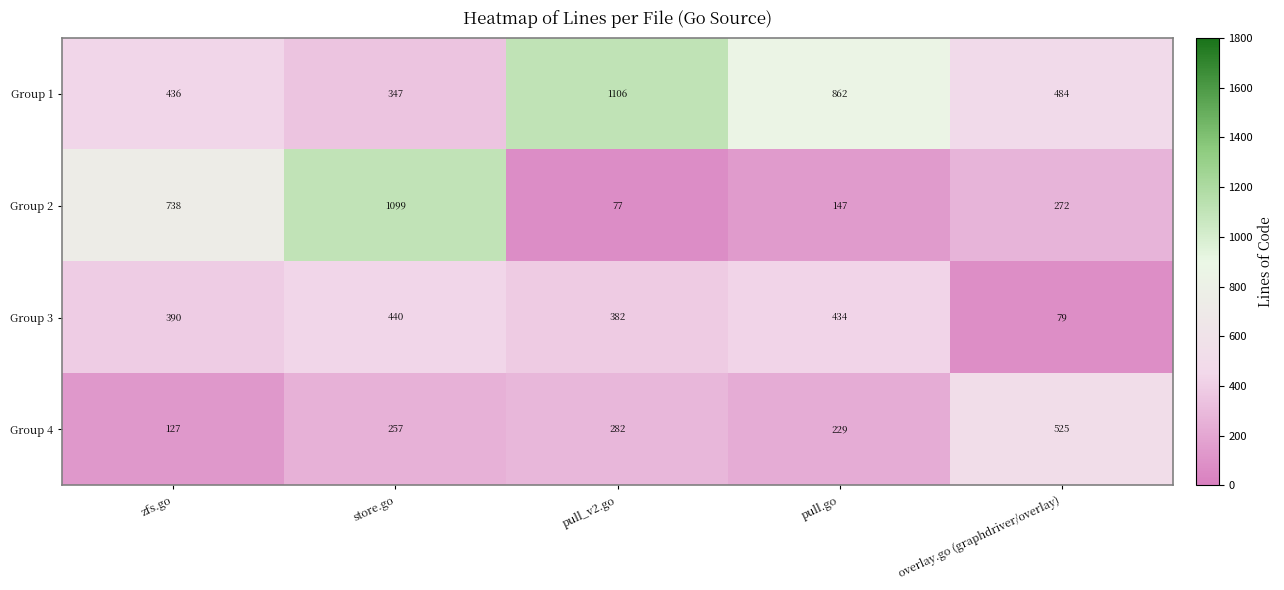

What is the sum of the Group 3 values at overlay.go (graphdriver/overlay) and store.go?

519